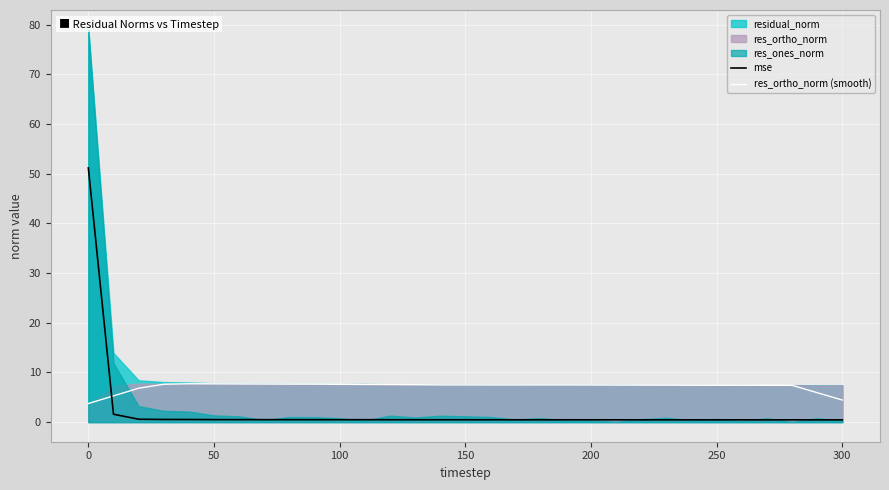

Which series ends up on top after the final intersection of mse and res_ortho_norm (smooth)?

res_ortho_norm (smooth)